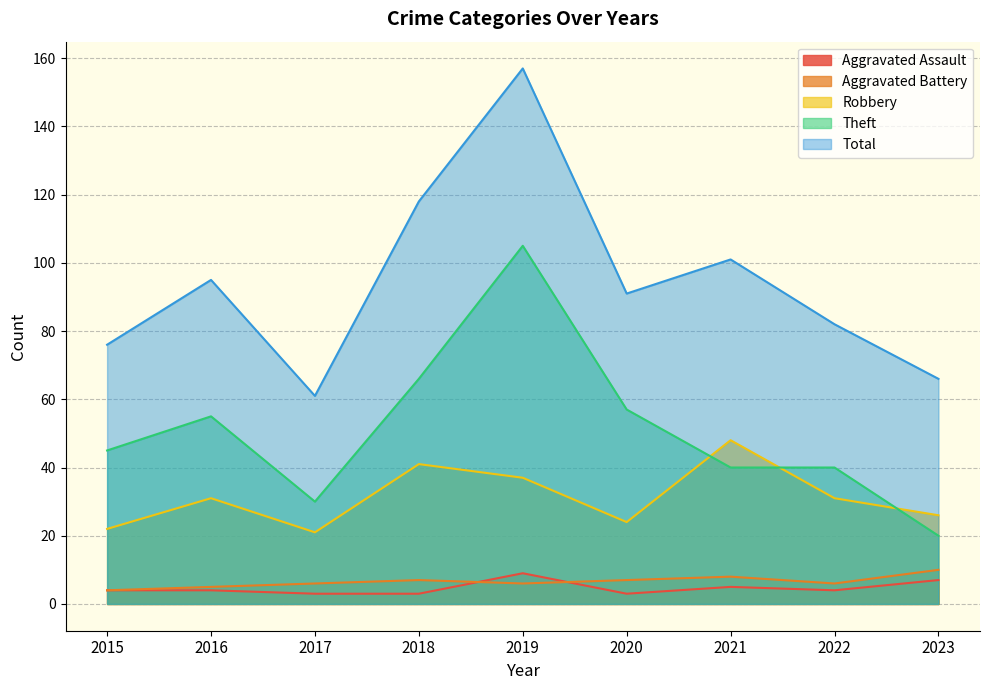

Reading right to left, extract all data points from this chart.

Aggravated Assault: 7	4	5	3	9	3	3	4	4
Aggravated Battery: 10	6	8	7	6	7	6	5	4
Robbery: 26	31	48	24	37	41	21	31	22
Theft: 20	40	40	57	105	66	30	55	45
Total: 66	82	101	91	157	118	61	95	76